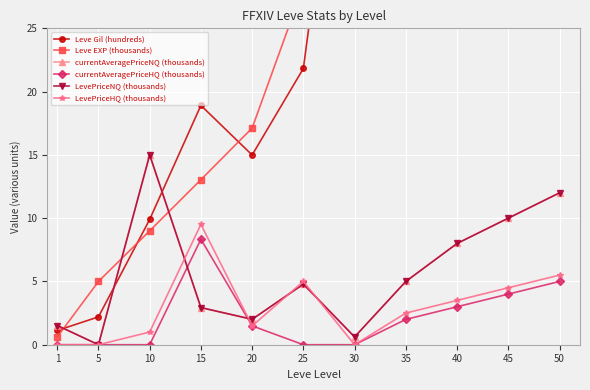

Does the chart display data point markers on the line(s)?

Yes